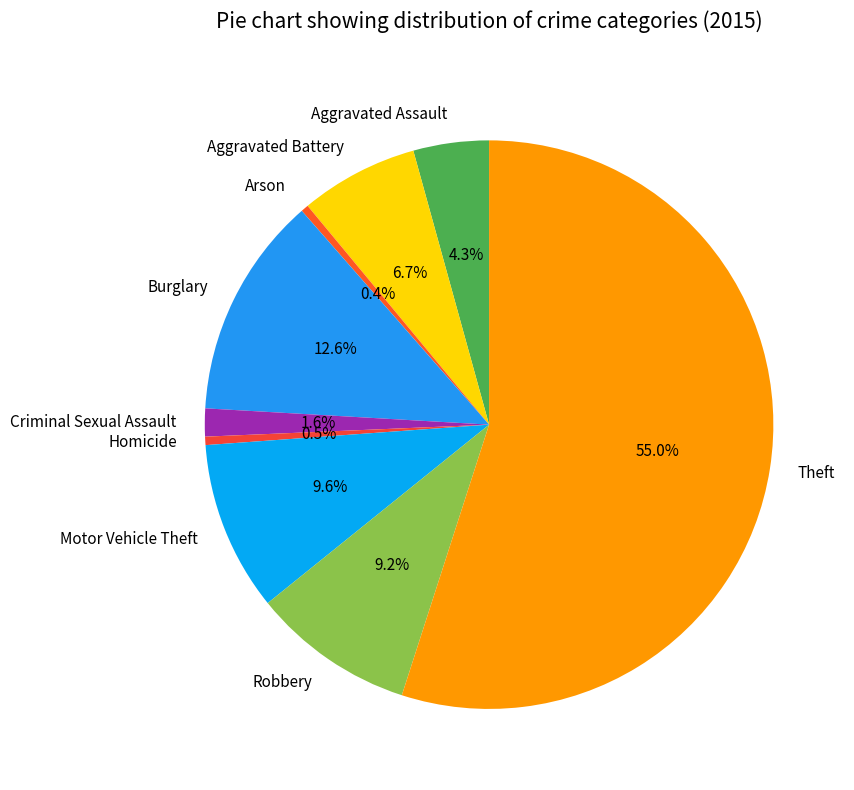

What is the total percentage of Arson and Criminal Sexual Assault?

2.0%